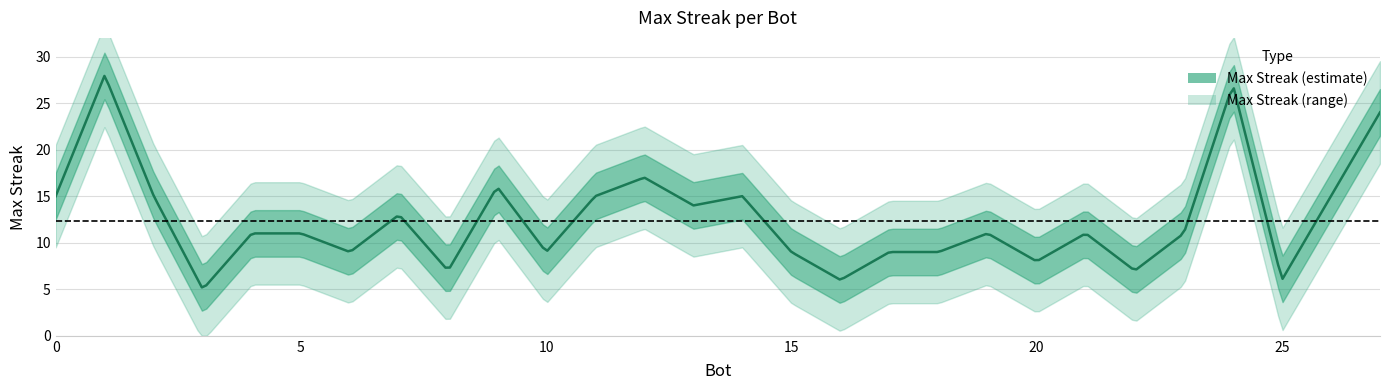

How many categories are shown in the chart?

28